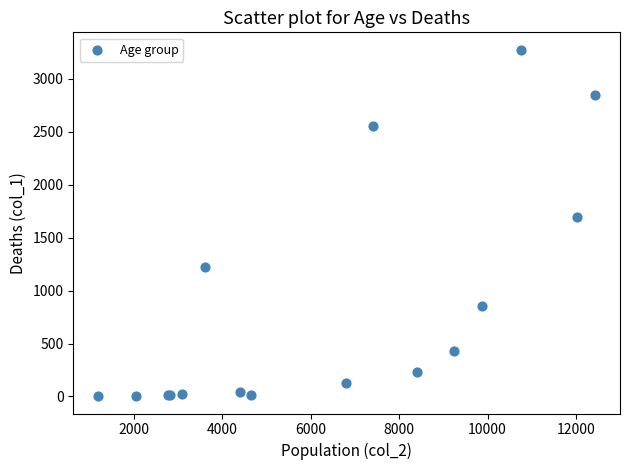

What Y value in the scatter plot is closest to 1638?

1690